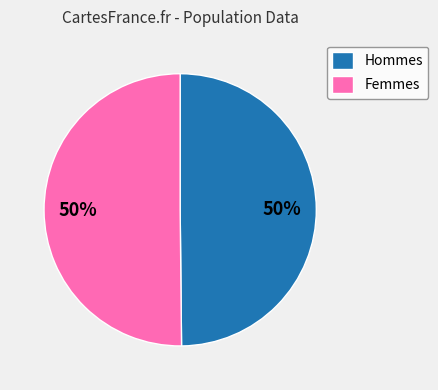

To the nearest percent, what percentage of the pie is Hommes?

50%